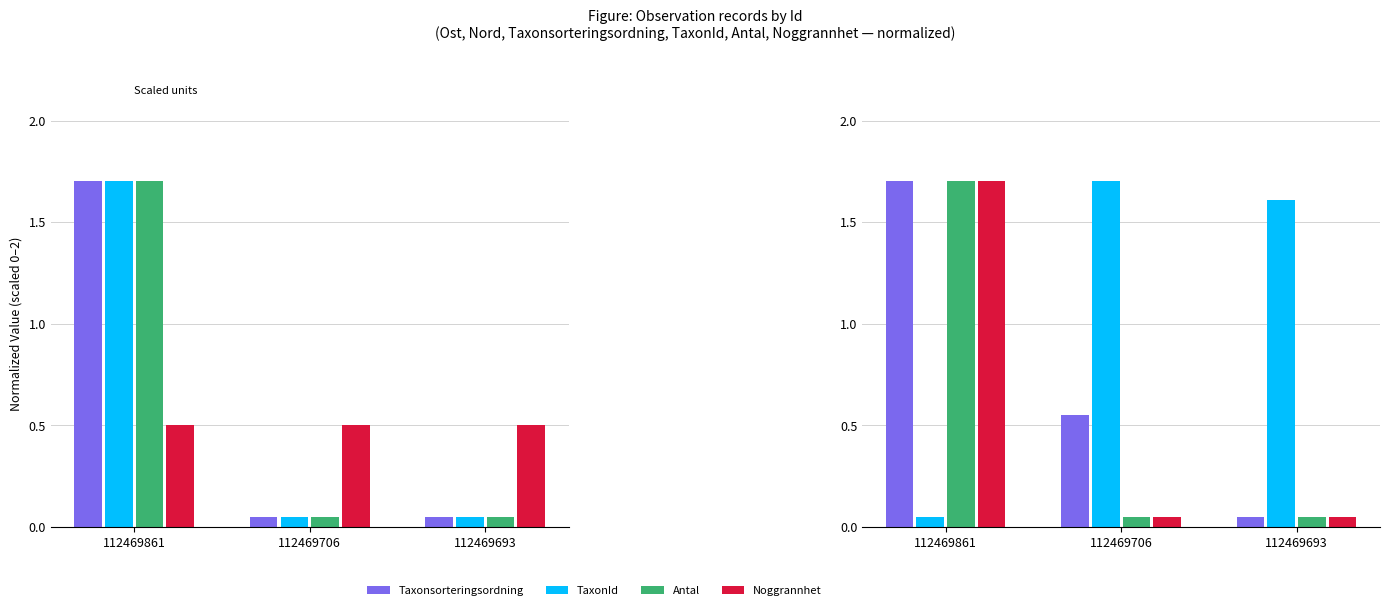

Which series changed the most between 112469861 and 112469693?

Taxonsorteringsordning